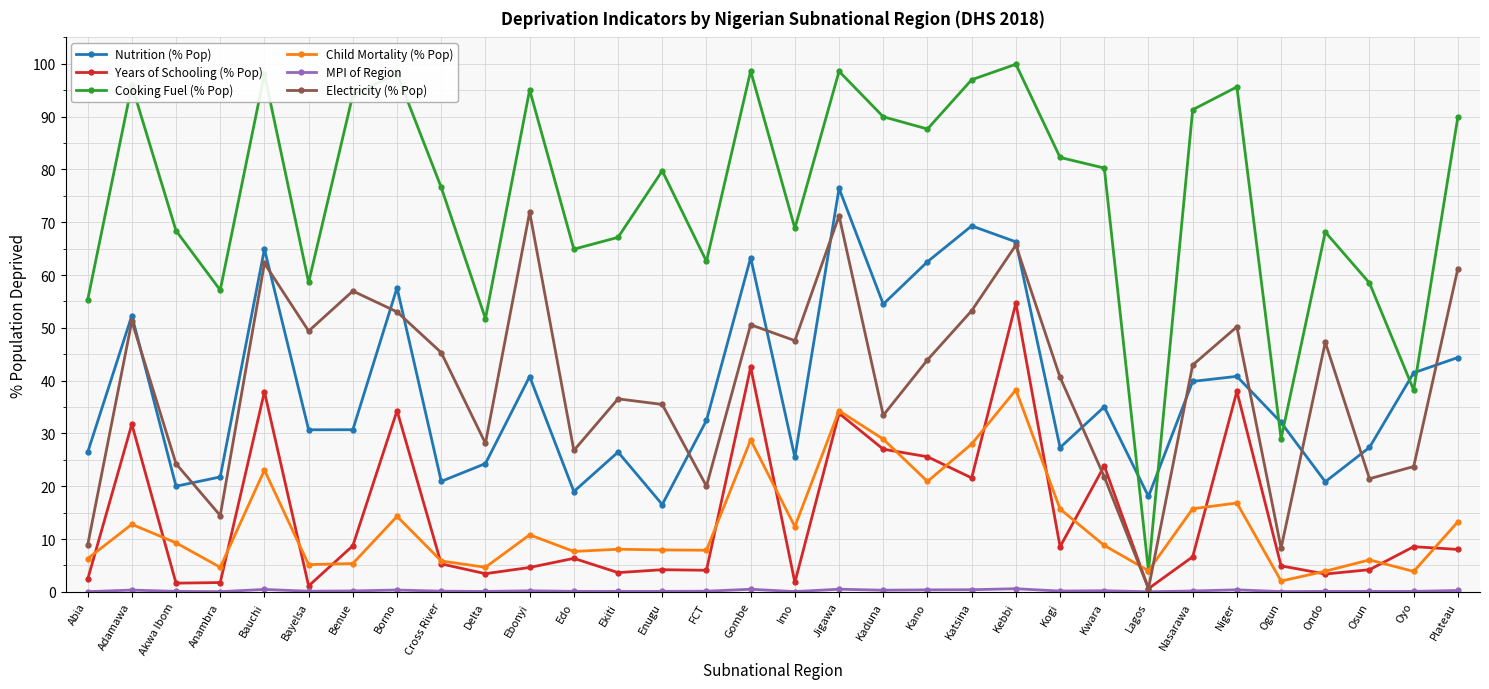

True or false: Nutrition (% Pop) and Child Mortality (% Pop) cross at least once.

False